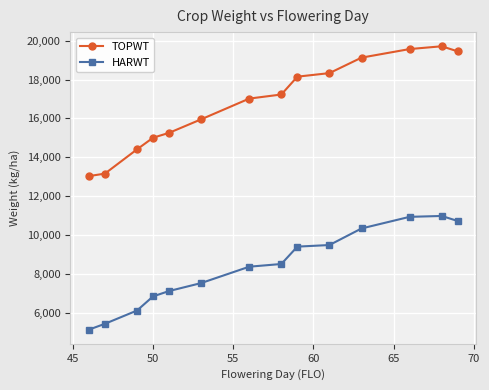

At how many categories does at least one series exceed 11348?

14